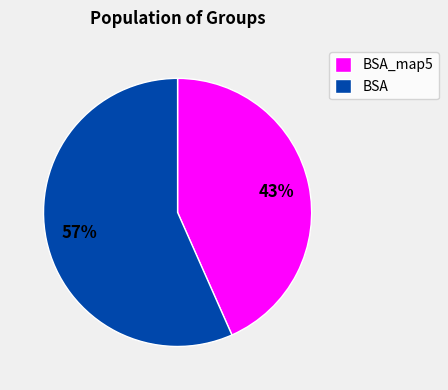

What is the largest slice in the pie chart?

BSA